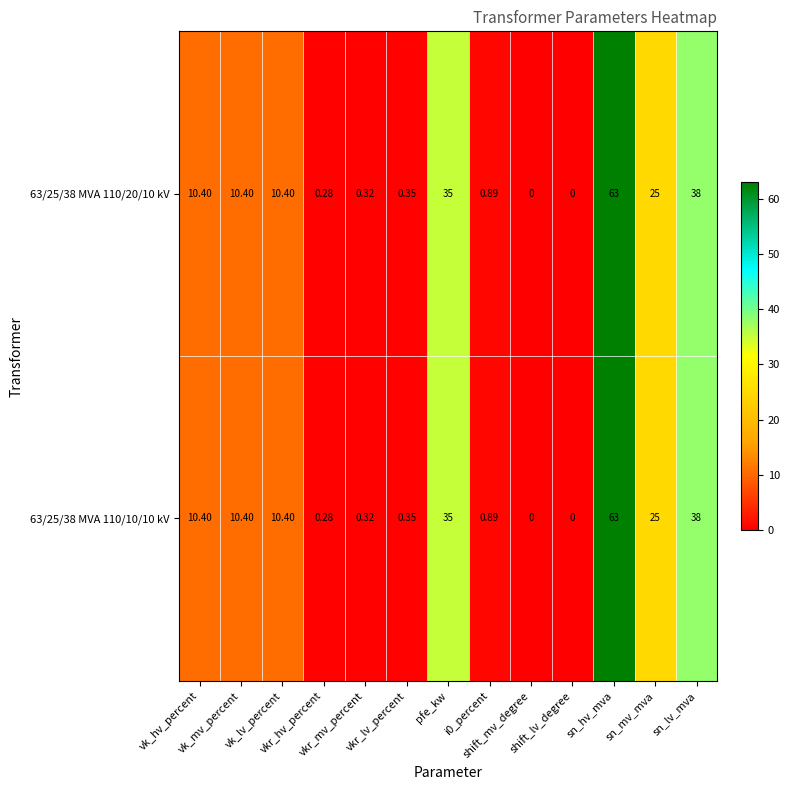

List the series in order of their peak value, lowest first.

63/25/38 MVA 110/20/10 kV, 63/25/38 MVA 110/10/10 kV